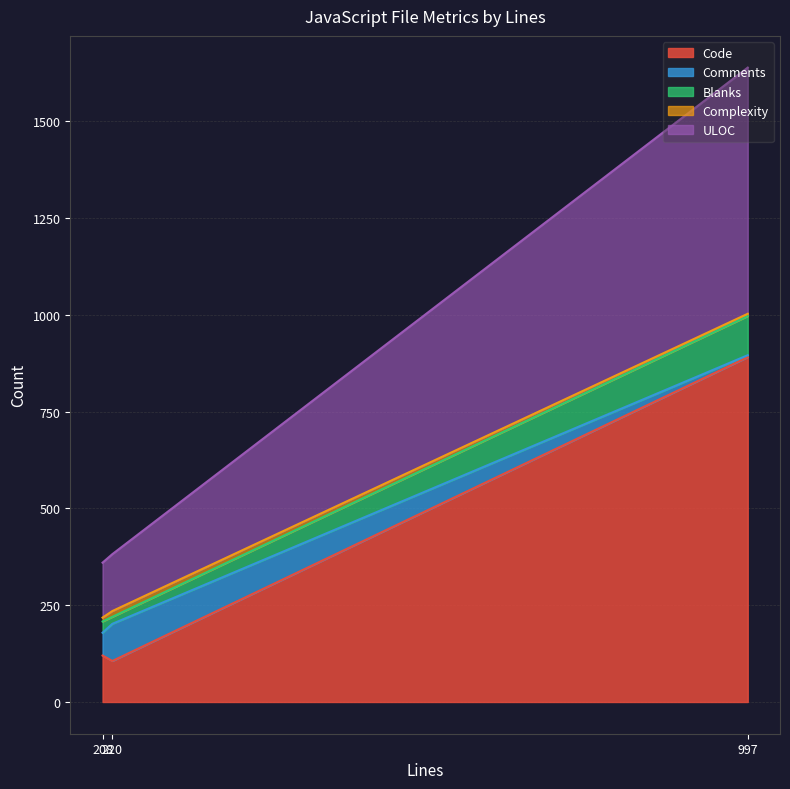

What is the maximum value for ULOC?

636